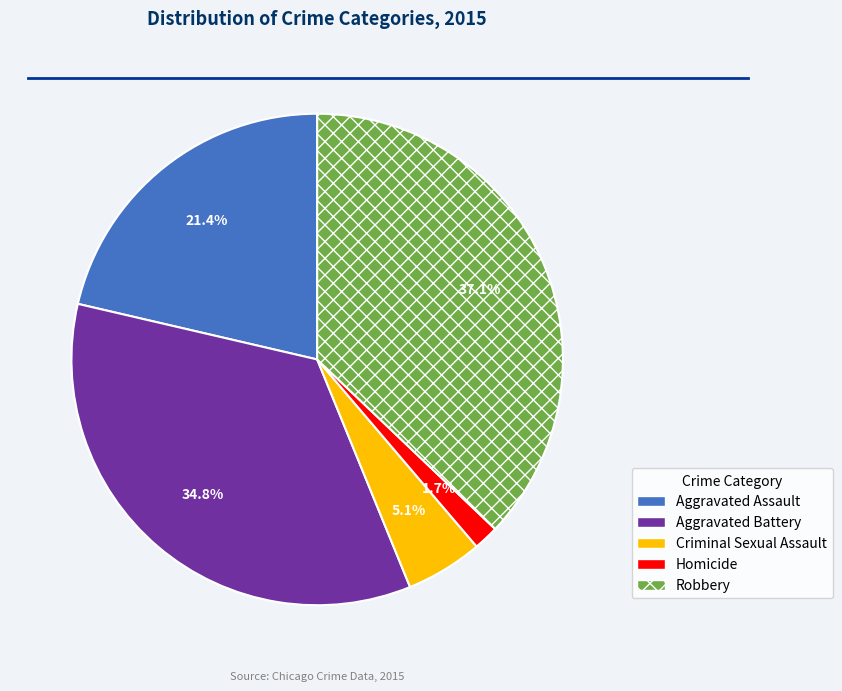

Combined, do Homicide and Criminal Sexual Assault account for over 50%?

No